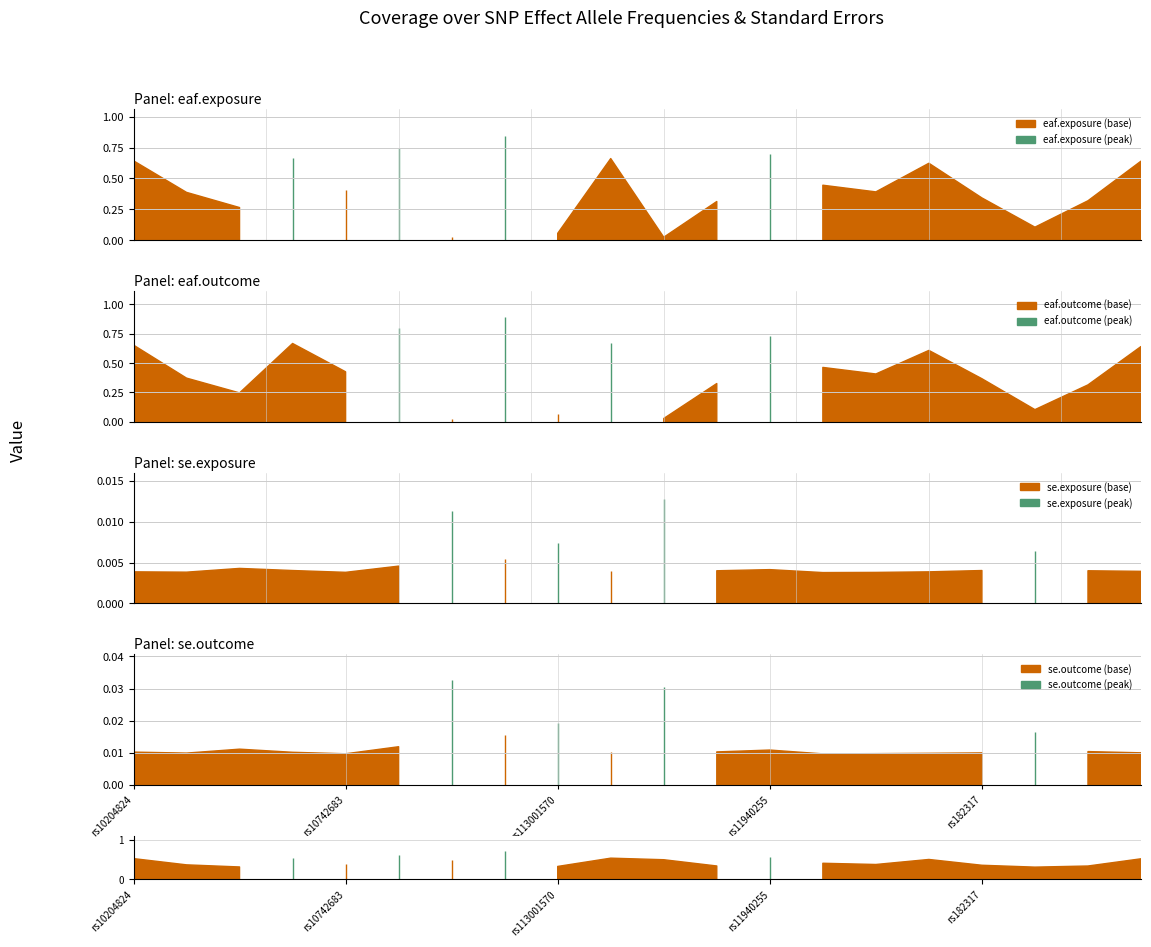

Which series has the largest total across all categories?

eaf.outcome